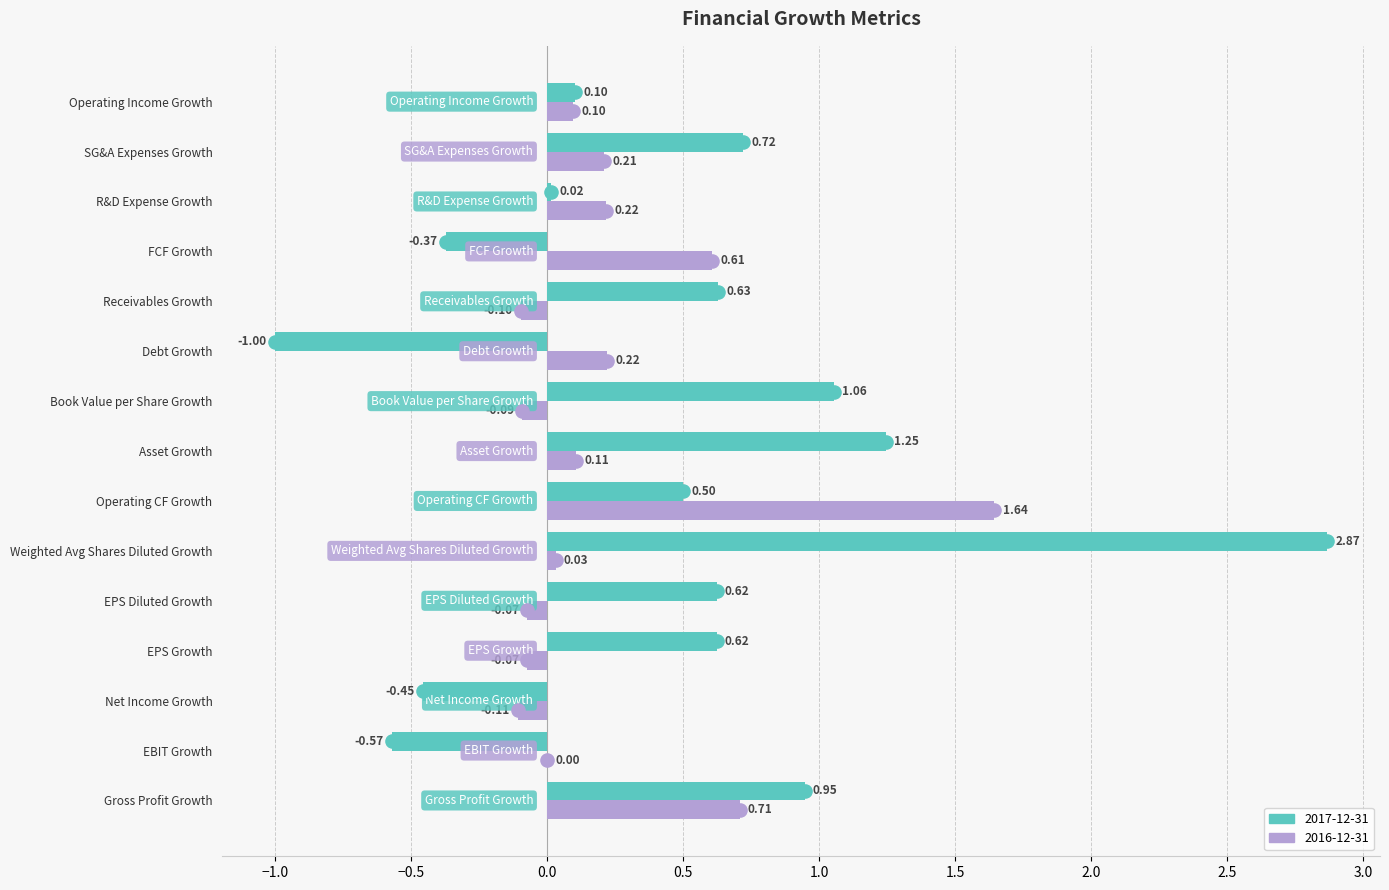

At how many categories does at least one series exceed 0?

14